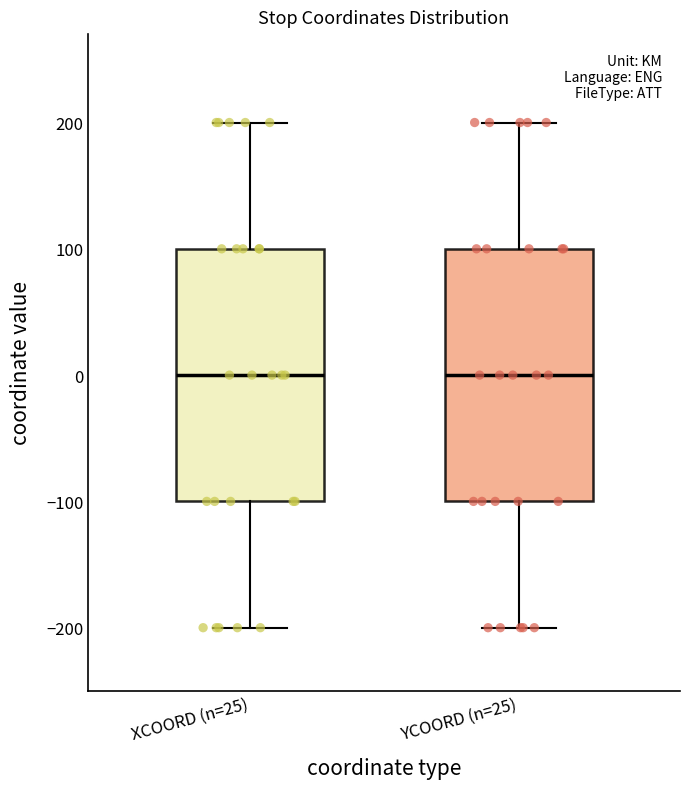

Reading left to right, read every box against the y-axis: the position of its median line, the range the box covers, and the ends of its whiskers. The values are not printed on the chart, so give them approximately, as read against the axis.

XCOORD (n=25): median 0, box -100 to 100, whiskers -200 to 200
YCOORD (n=25): median 0, box -100 to 100, whiskers -200 to 200